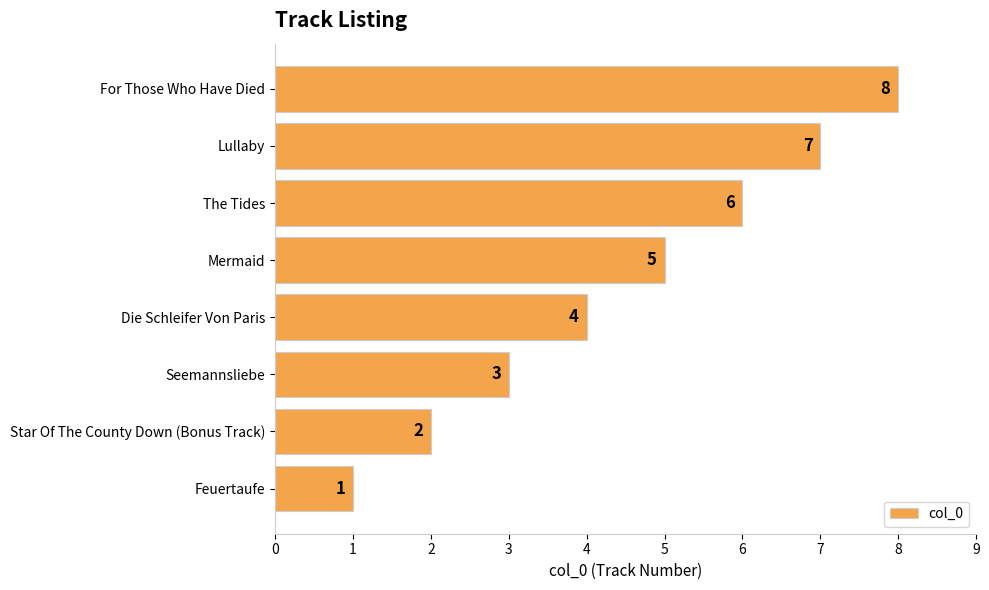

Count the number of categories in the chart.

8